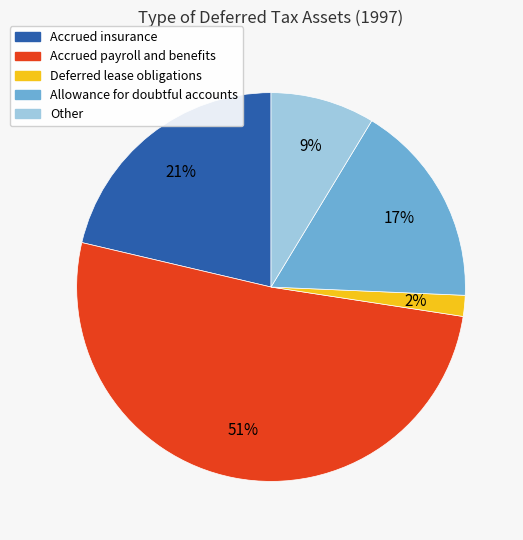

Which has a higher value, Accrued insurance or Accrued payroll and benefits?

Accrued payroll and benefits